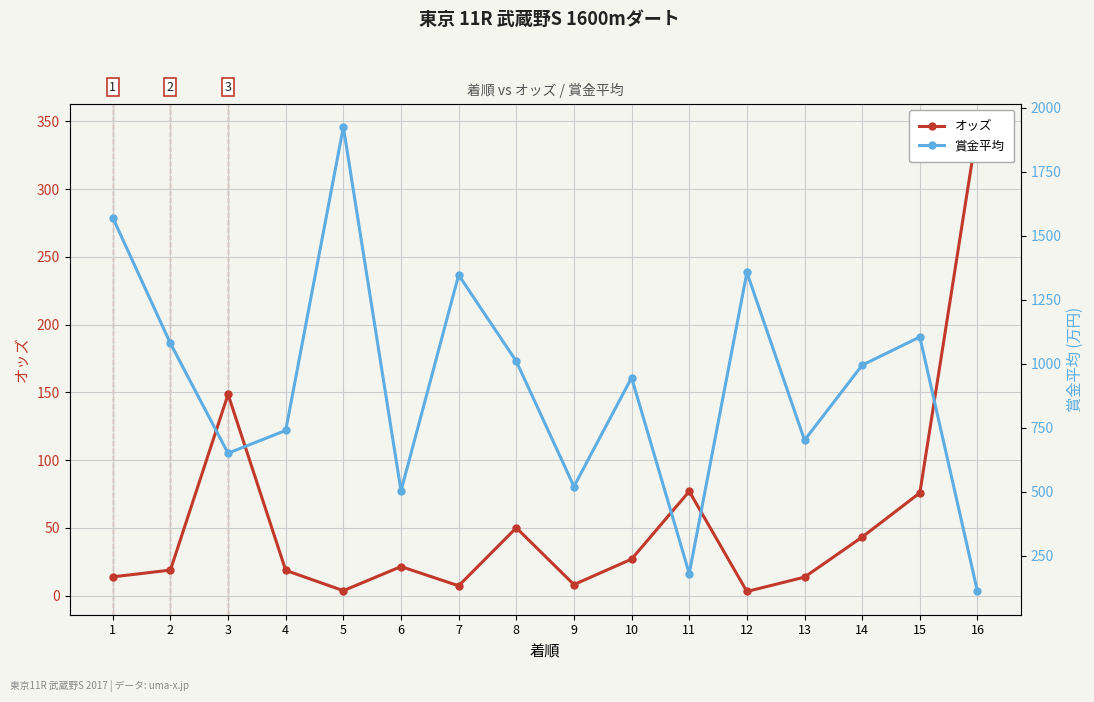

What is the value of the 賞金平均 point at the 1st from the left?

1571.0